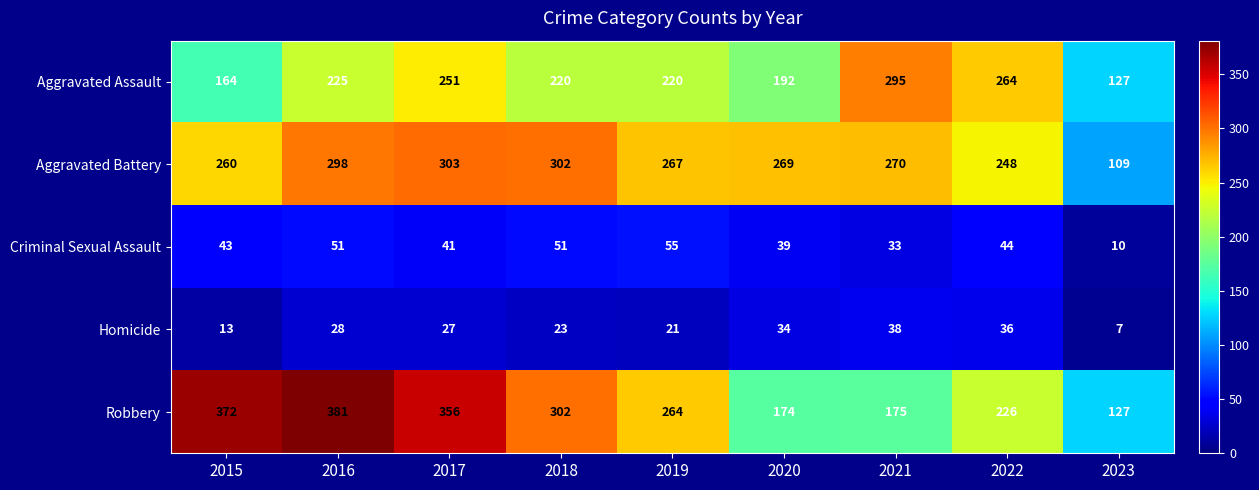

The Aggravated Assault series shows 37 at 2023. True or false?

False